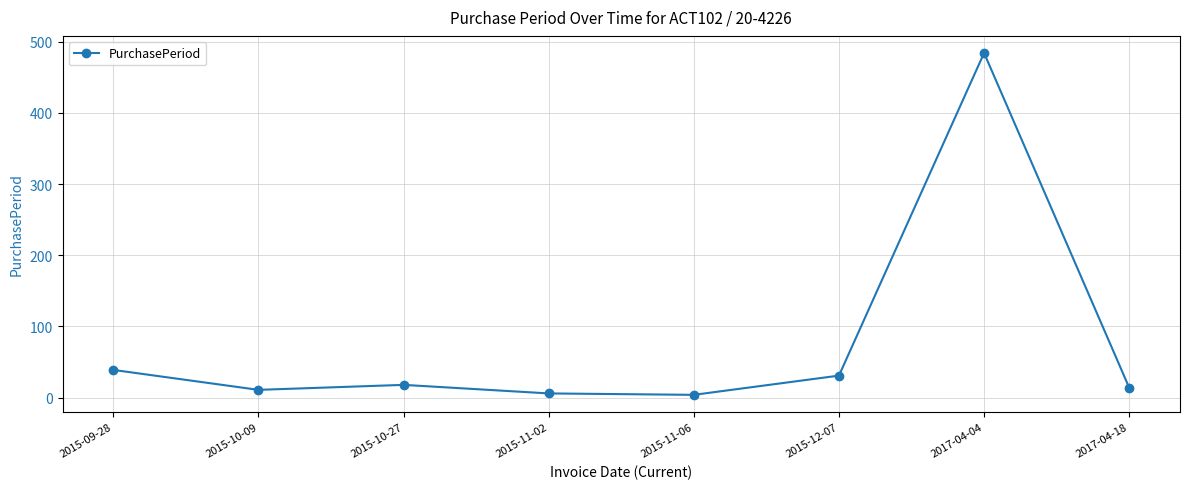

How many lines are shown in the chart?

1